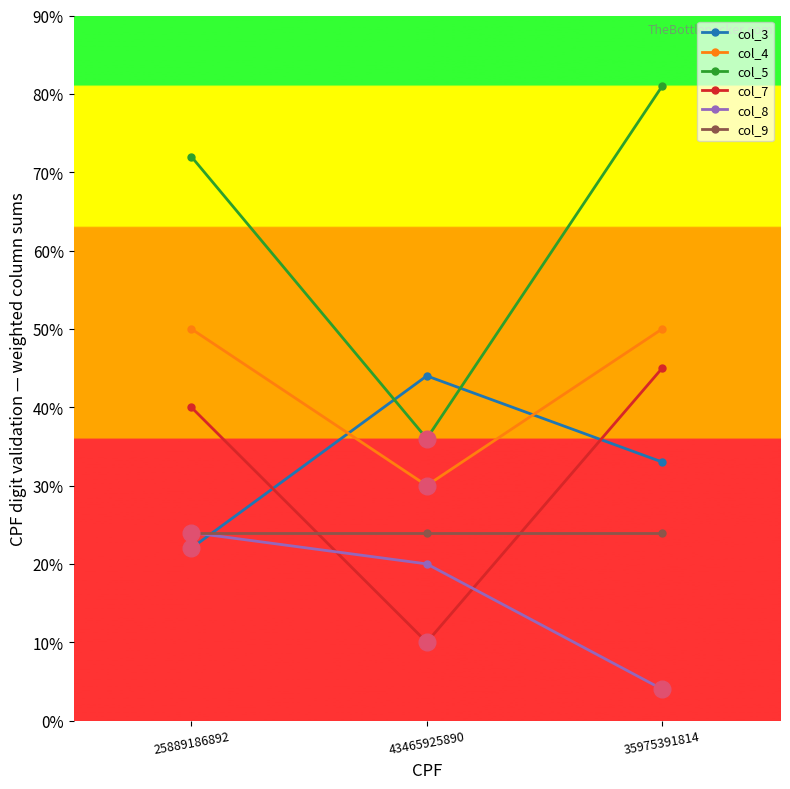

Between 25889186892 and 35975391814, which series saw the biggest shift?

col_8